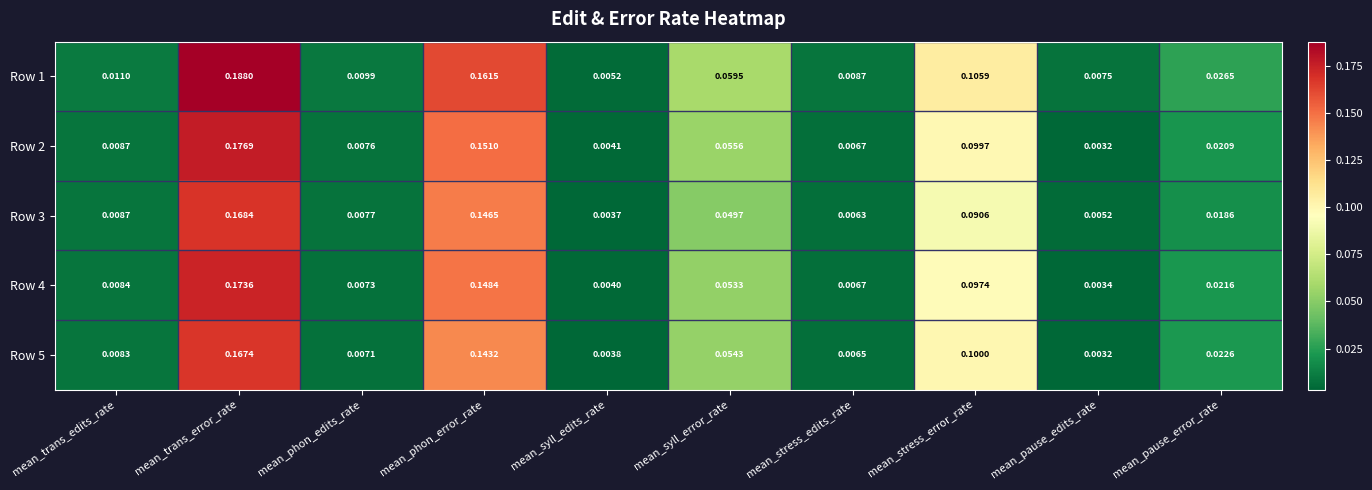

List the labels in order of Row 3 value, smallest first.

mean_syll_edits_rate, mean_pause_edits_rate, mean_stress_edits_rate, mean_phon_edits_rate, mean_trans_edits_rate, mean_pause_error_rate, mean_syll_error_rate, mean_stress_error_rate, mean_phon_error_rate, mean_trans_error_rate